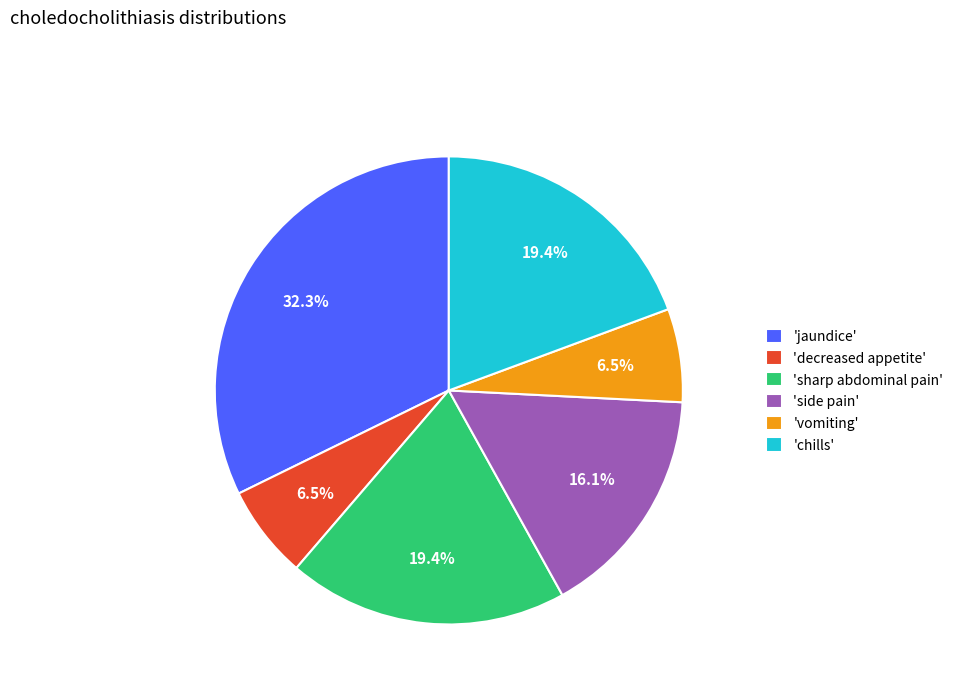

What is the ratio of the value at 'jaundice' to the value at 'vomiting'?

5.0